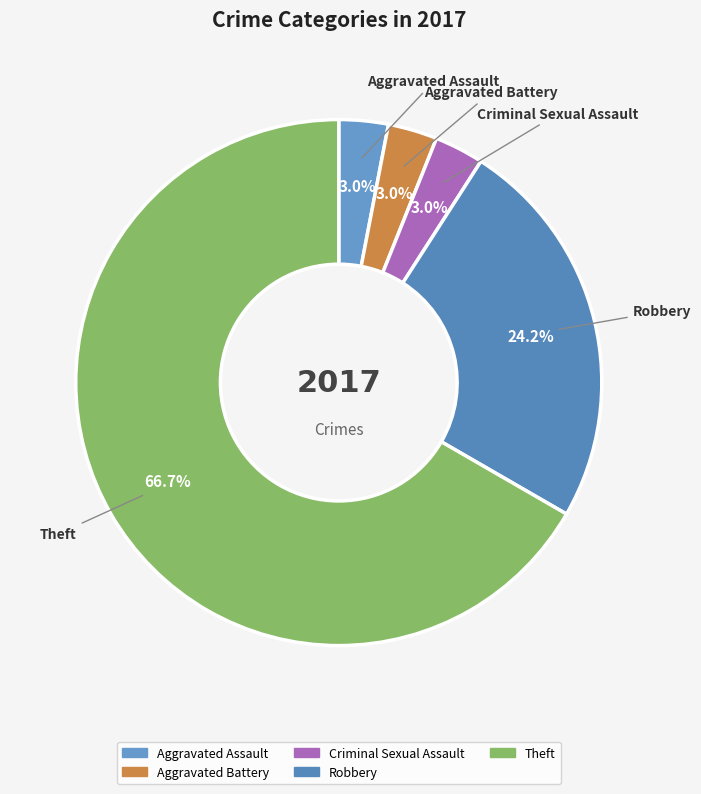

To the nearest percent, what percentage of the pie is Aggravated Battery?

3%